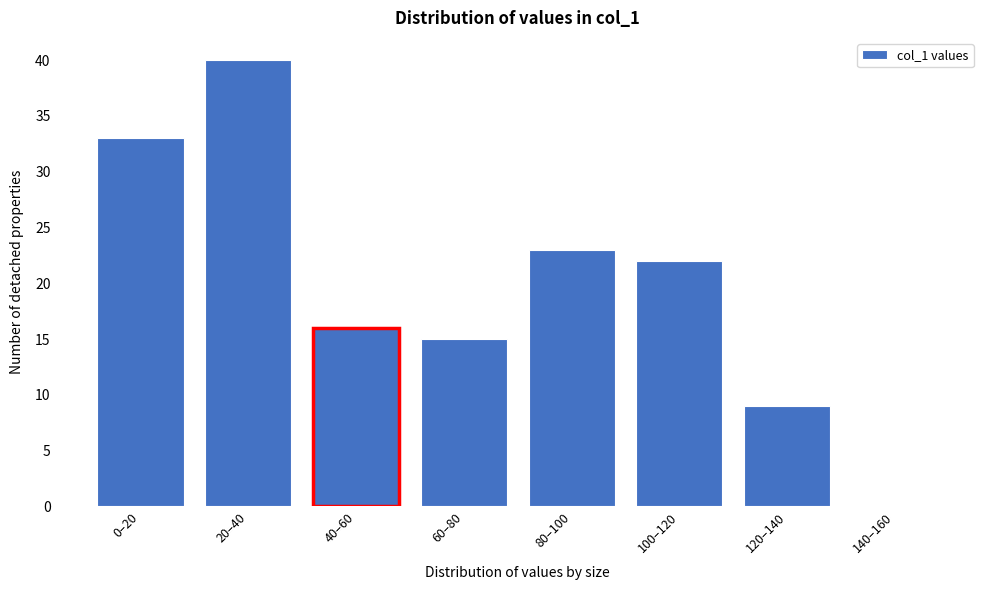

Reading left to right, list all the values displayed in this chart.

0–20=33	20–40=40	40–60=16	60–80=15	80–100=23	100–120=22	120–140=9	140–160=0